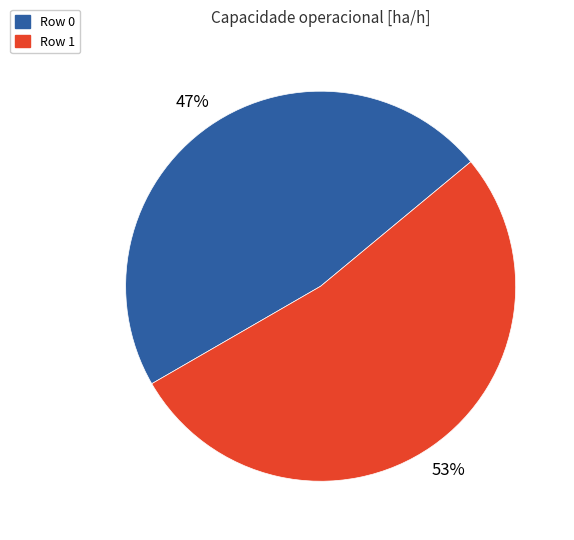

Does Row 0 account for over 50% of the chart?

No